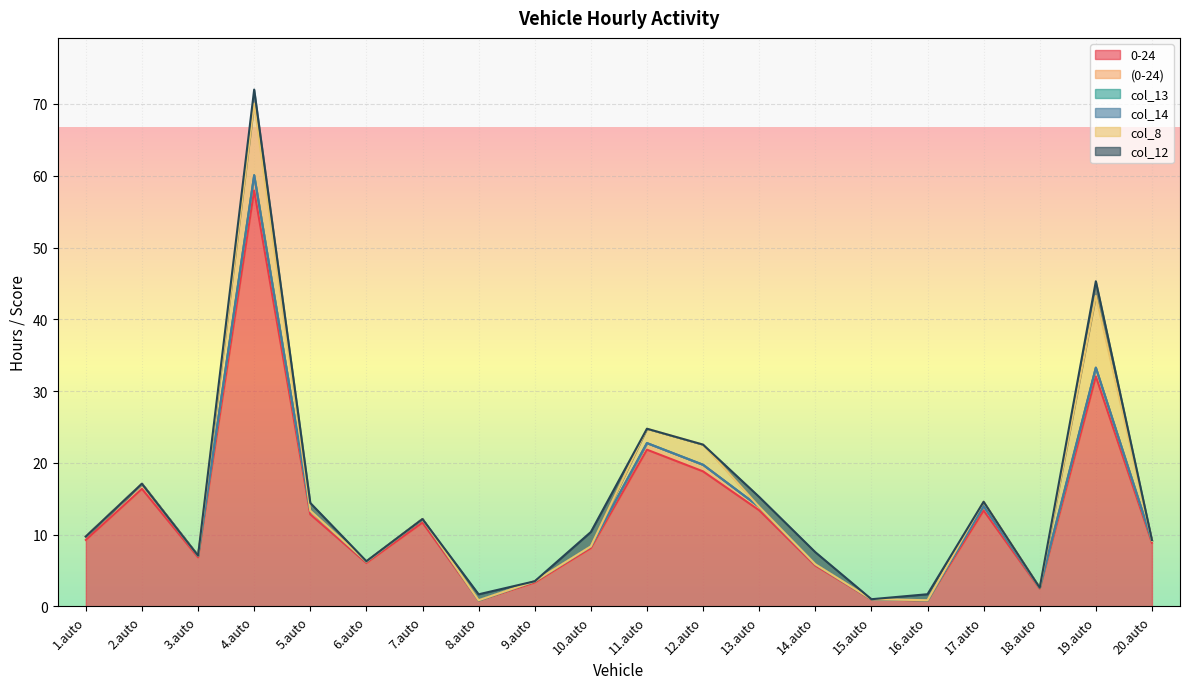

At how many categories does at least one series exceed 52?

1